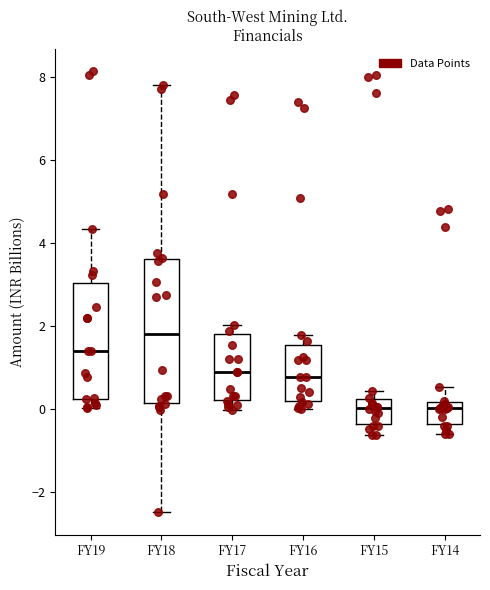

Reading left to right, transcribe this box plot: for each box, give where its median line is, the range the box spans, and where its two whiskers end, as read against the y-axis. The values are not printed on the chart, so give them approximately, as read against the axis.

FY19: median 1.4, box 0.2 to 3.0, whiskers 0.0 to 4.4
FY18: median 1.8, box 0.2 to 3.6, whiskers -2.4 to 7.8
FY17: median 0.8, box 0.2 to 1.8, whiskers 0.0 to 2.0
FY16: median 0.8, box 0.2 to 1.6, whiskers 0.0 to 1.8
FY15: median 0.0, box -0.4 to 0.2, whiskers -0.6 to 0.4
FY14: median 0.0, box -0.4 to 0.2, whiskers -0.6 to 0.6